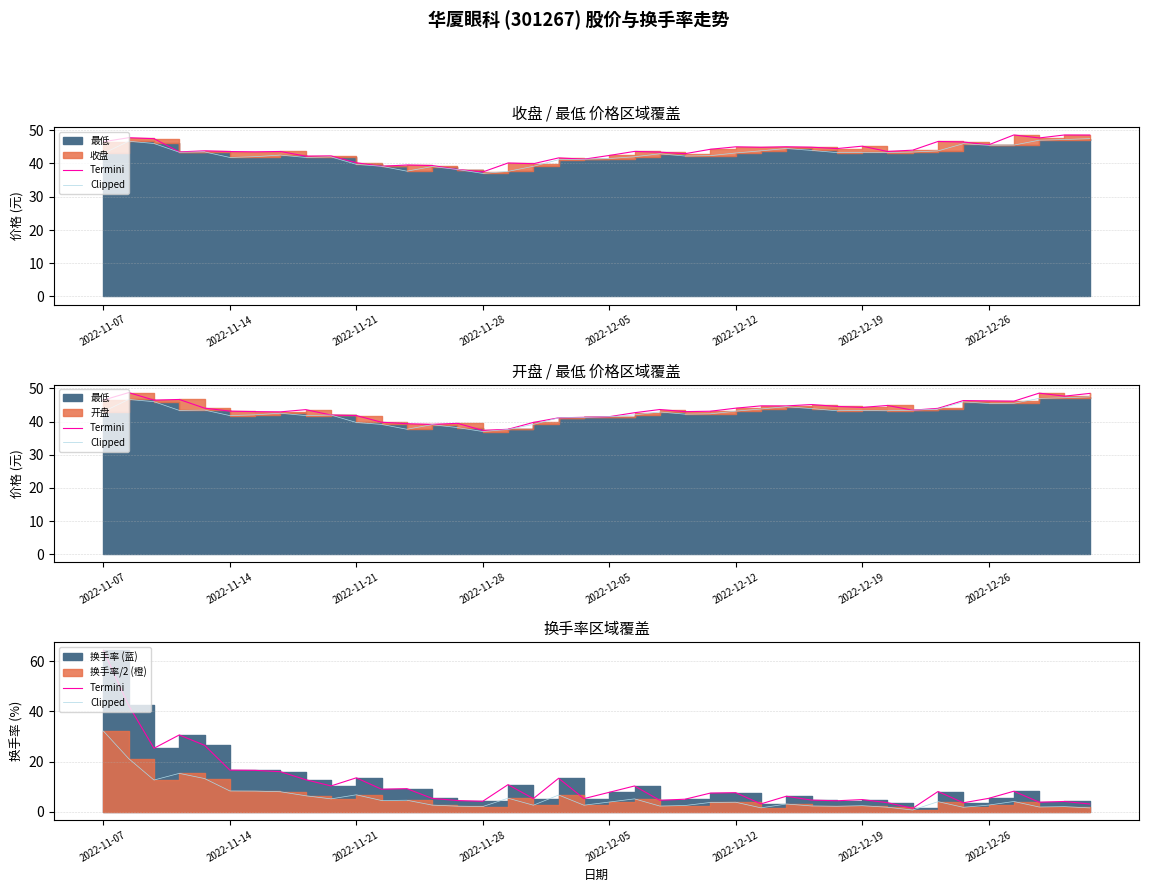

What is the minimum value for Clipped?

0.7